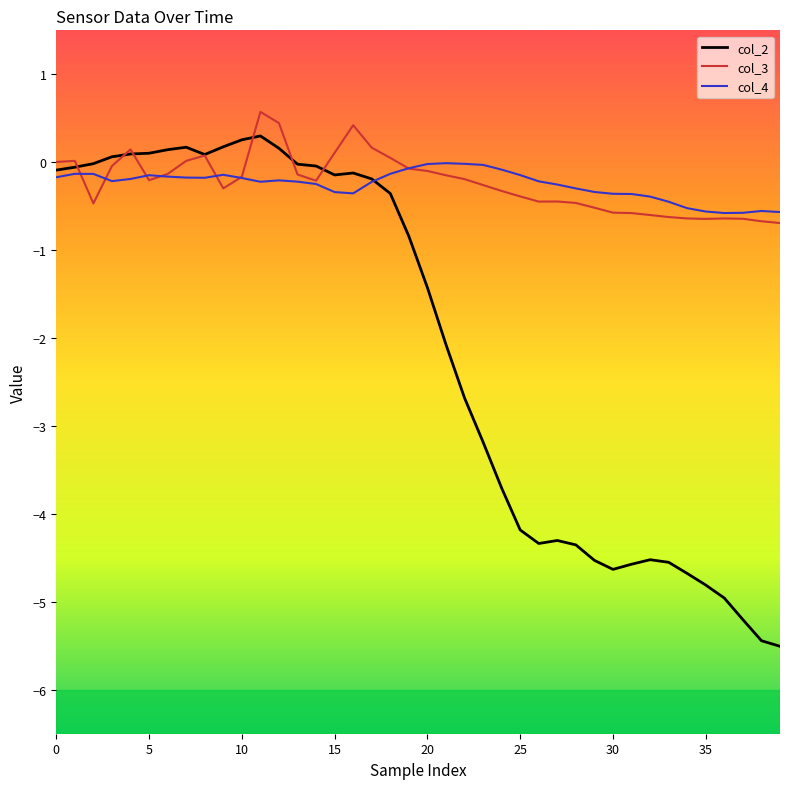

How many lines are shown in the chart?

3